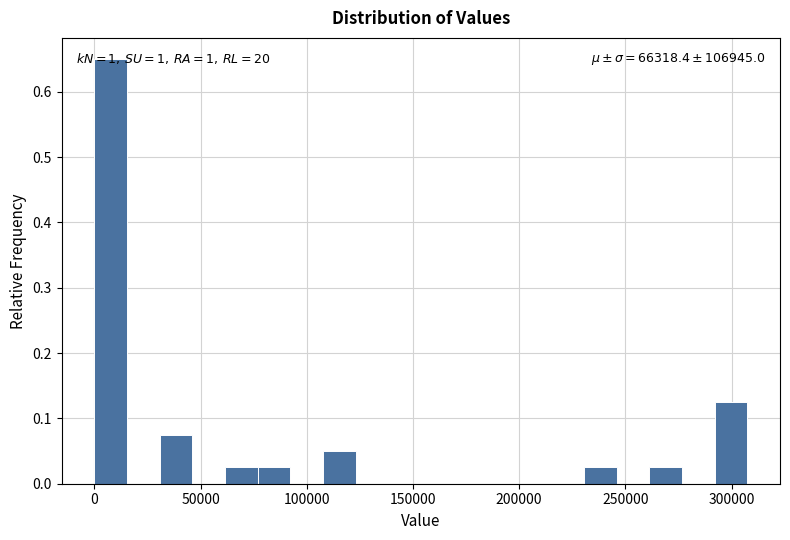

Read against the x-axis, roughly where is the centre of the tallest bar?

10000